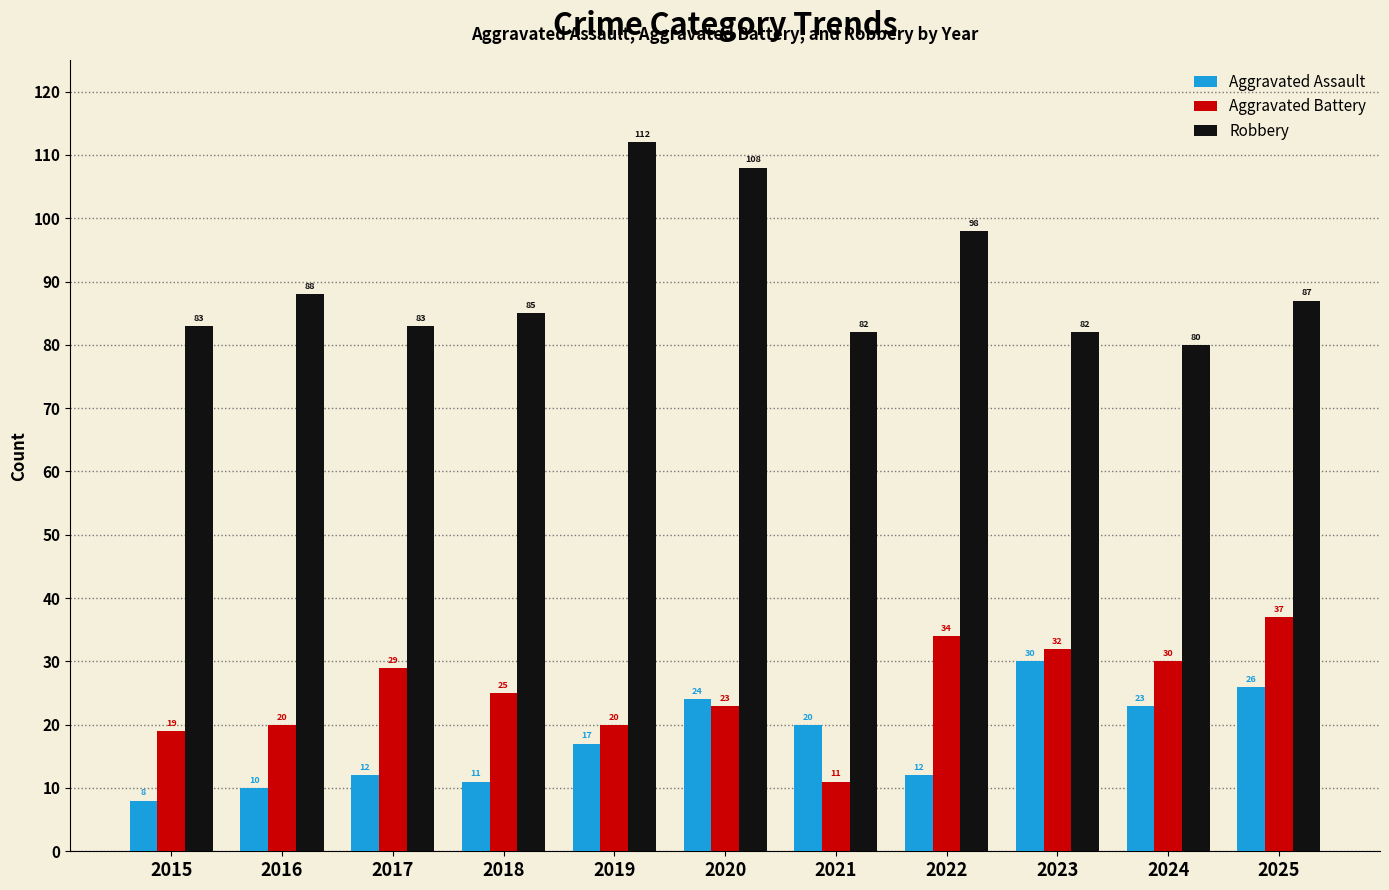

What is the difference between the maximum and second lowest values in the Aggravated Assault series?

20